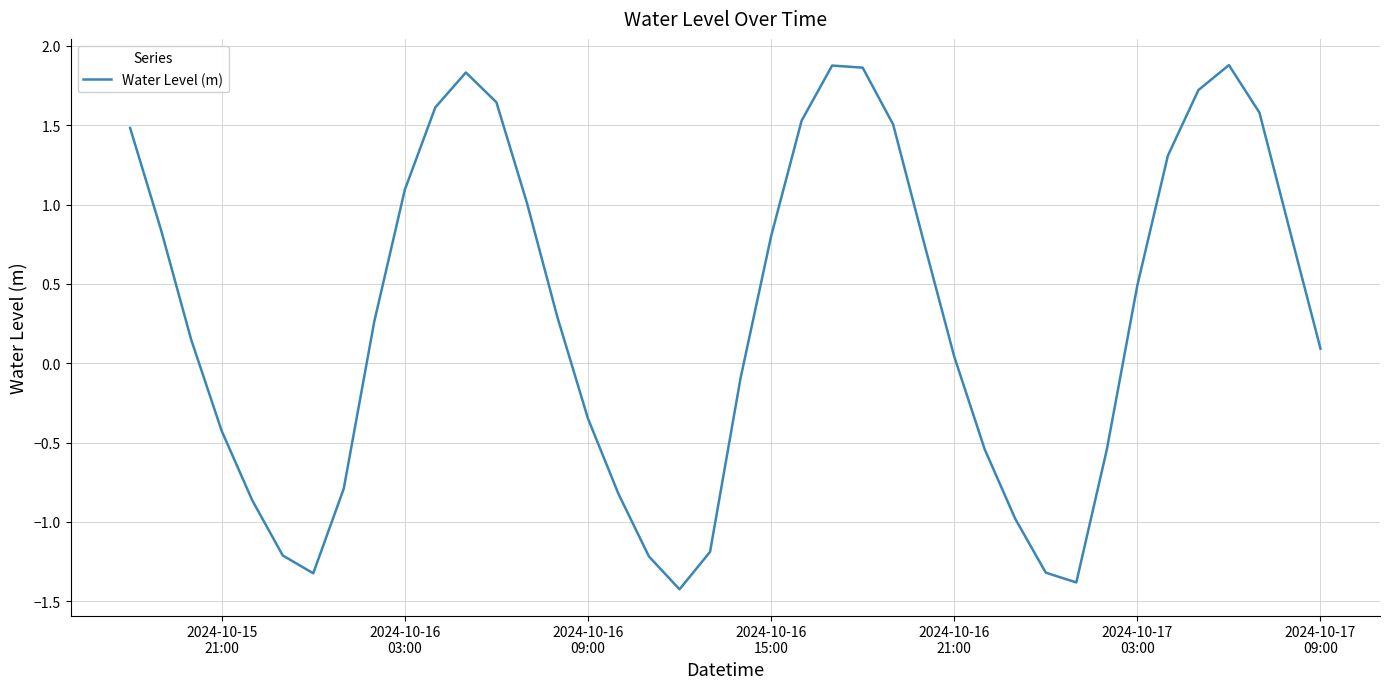

What is the difference between the maximum and minimum values?

3.3